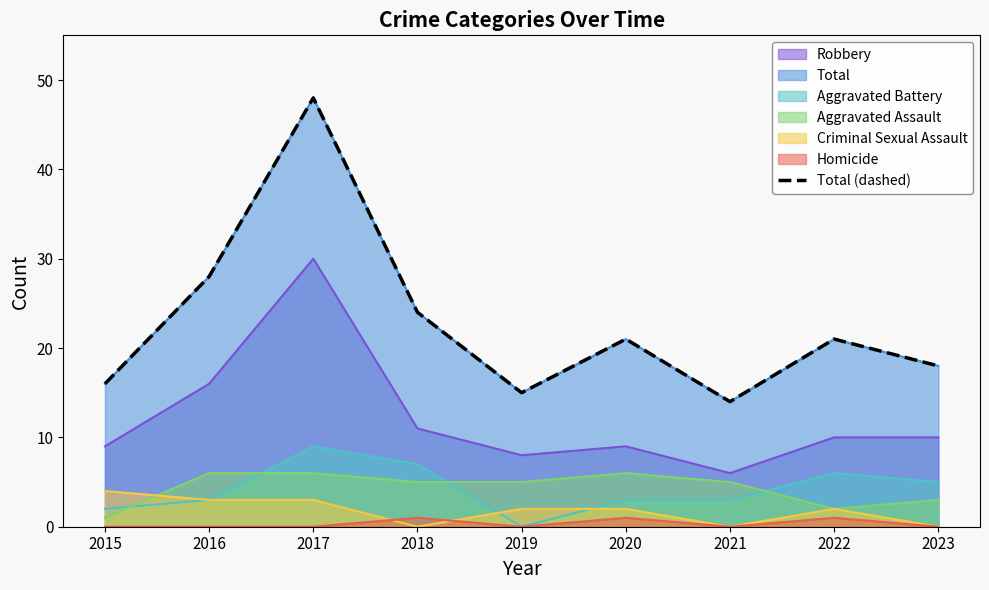

List the labels in order of value, largest first.

2017, 2016, 2018, 2020, 2022, 2023, 2015, 2019, 2021